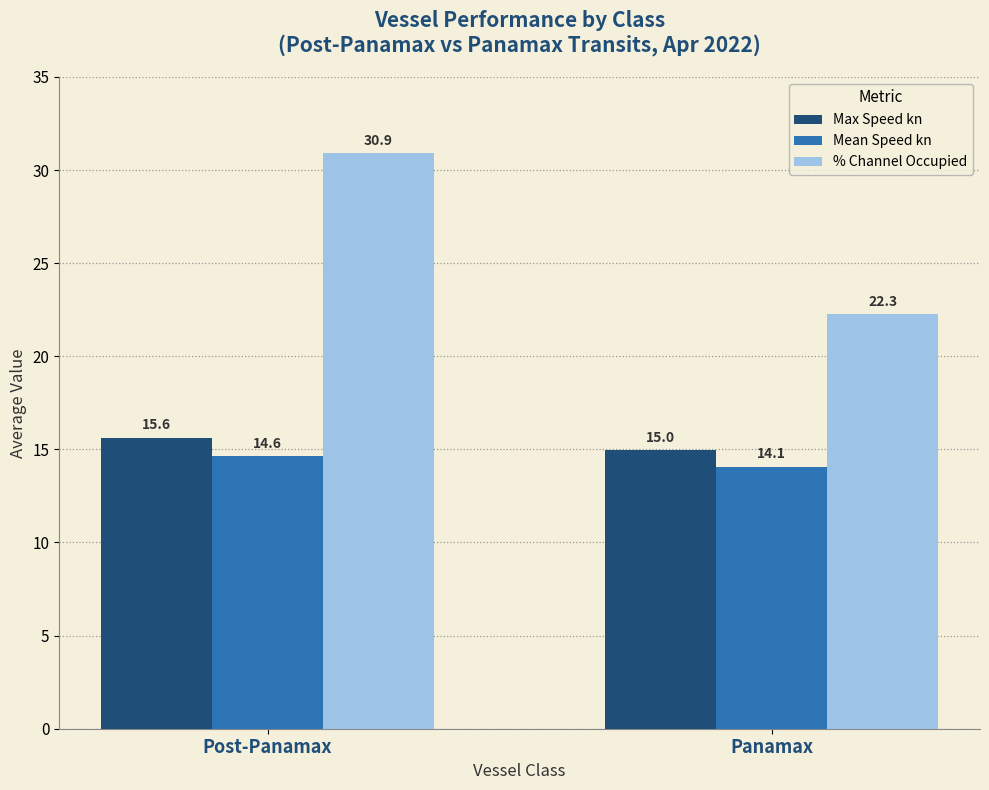

What is the label of the 2nd bar from the right?

Post-Panamax